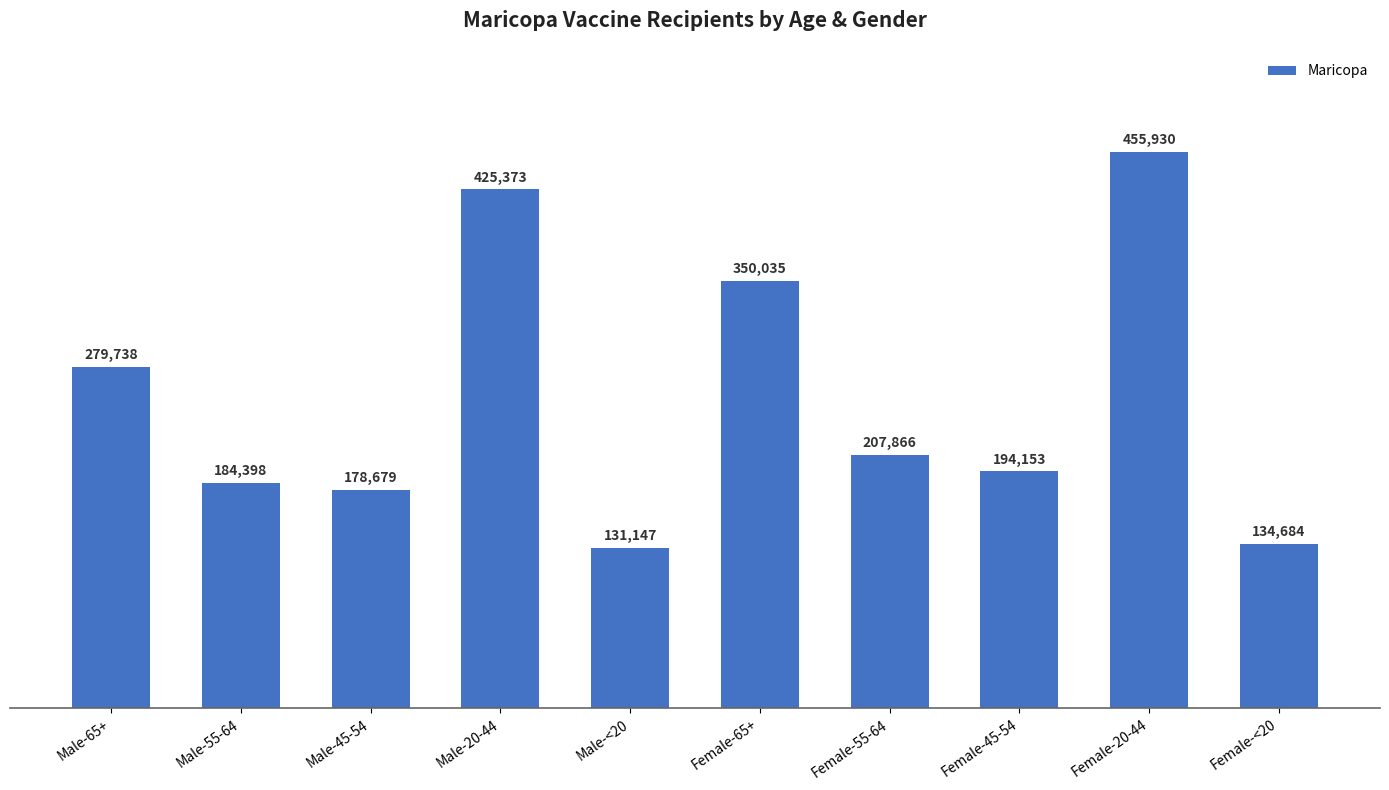

What is the difference between the maximum and minimum values?

324783